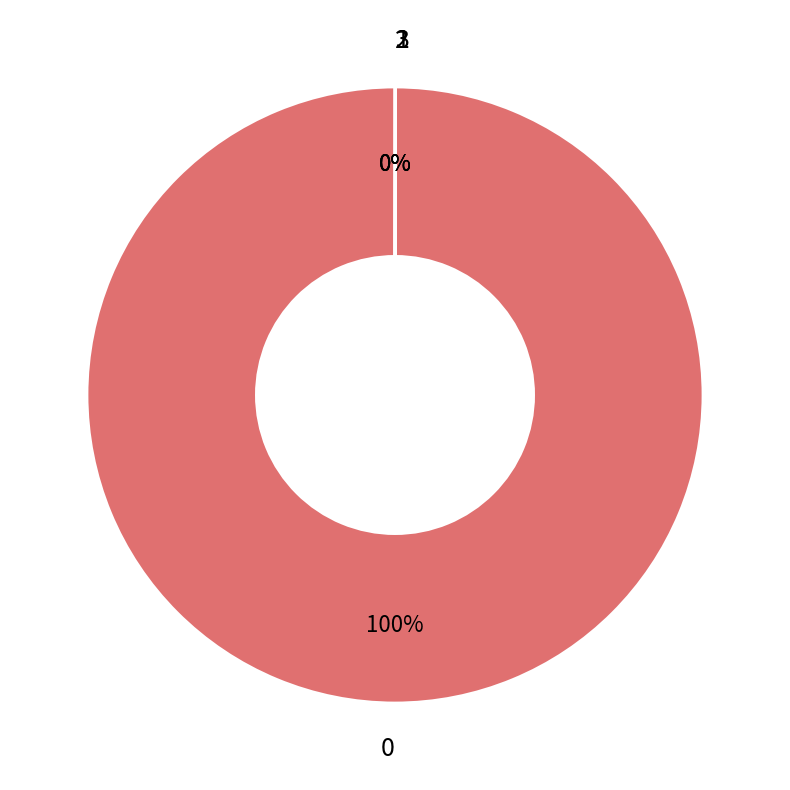

Is there any slice that represents more than half of the pie?

Yes